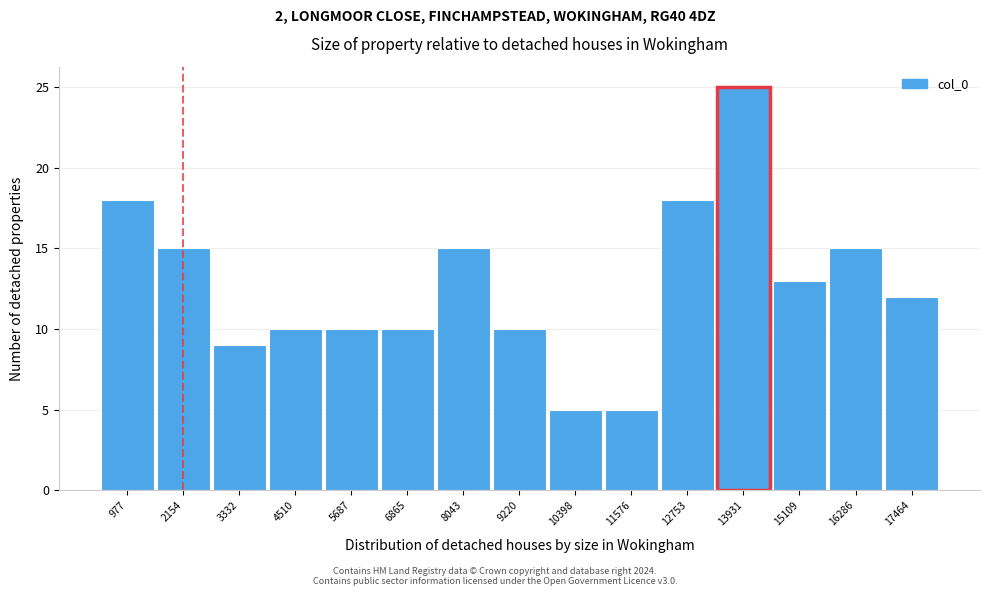

Reading left to right, extract all data points from this chart.

18	15	9	10	10	10	15	10	5	5	18	25	13	15	12